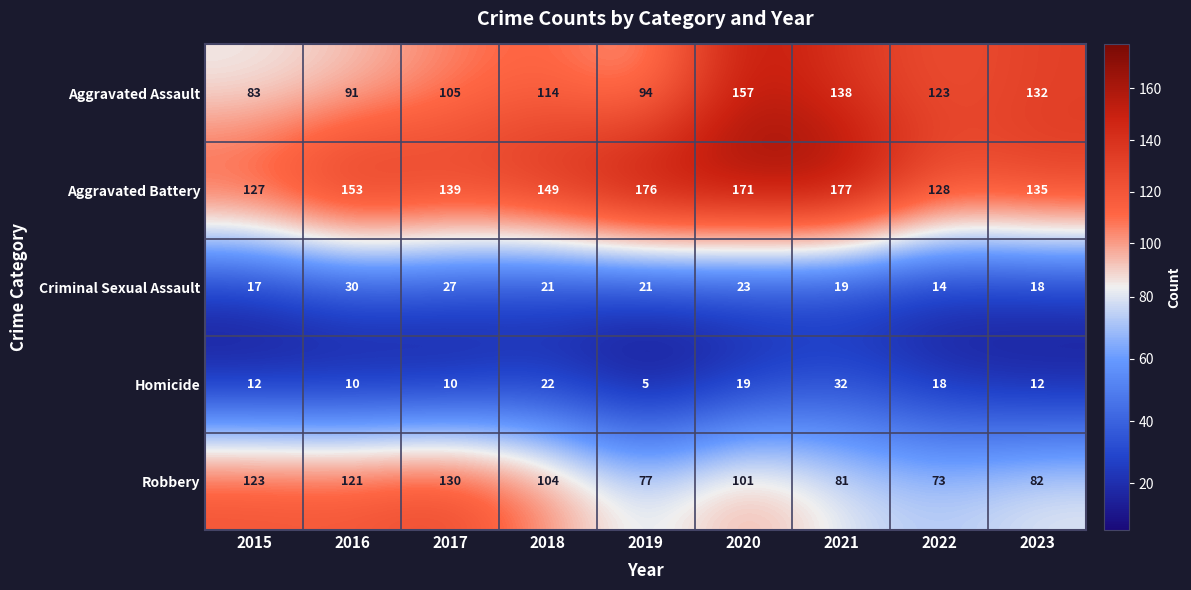

Between 2016 and 2020, which series saw the biggest shift?

Aggravated Assault